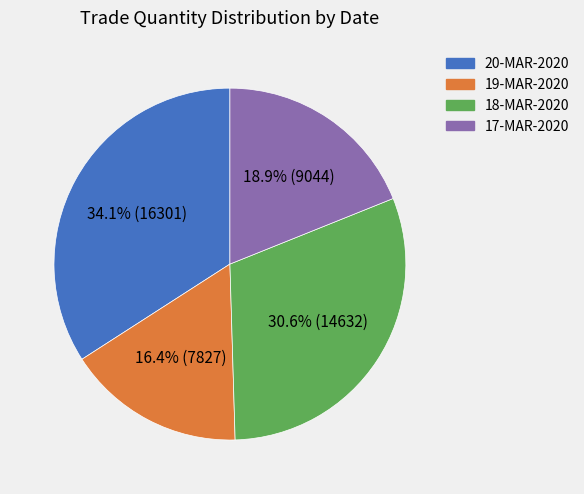

What is the largest slice in the pie chart?

20-MAR-2020